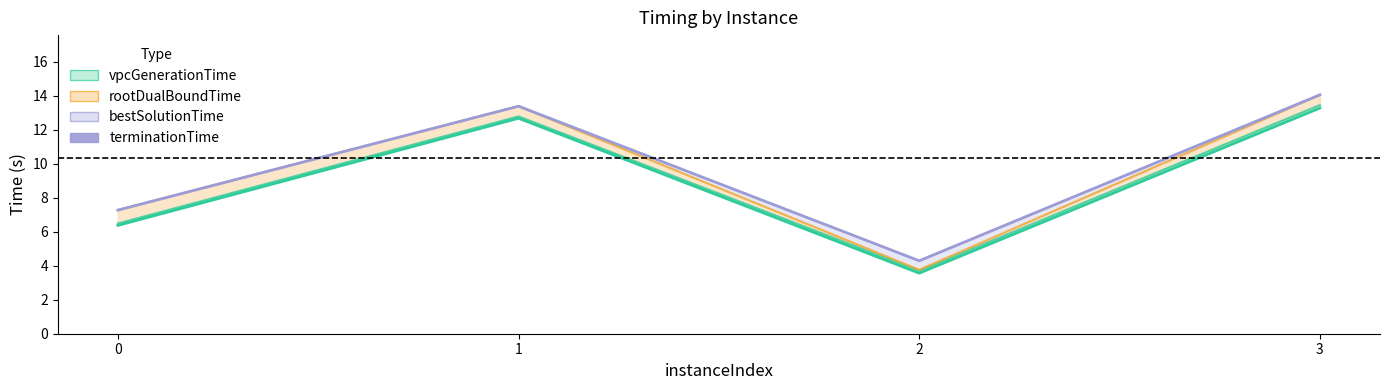

True or false: bestSolutionTime_line and terminationTime_line intersect in this chart.

False